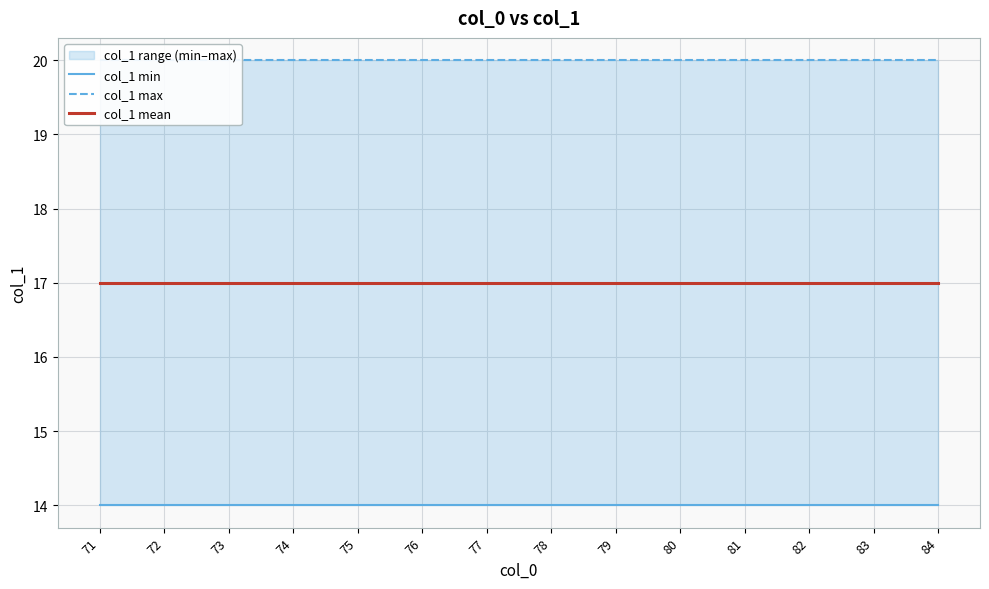

Where is col_1 max nearest to the value 20?

71